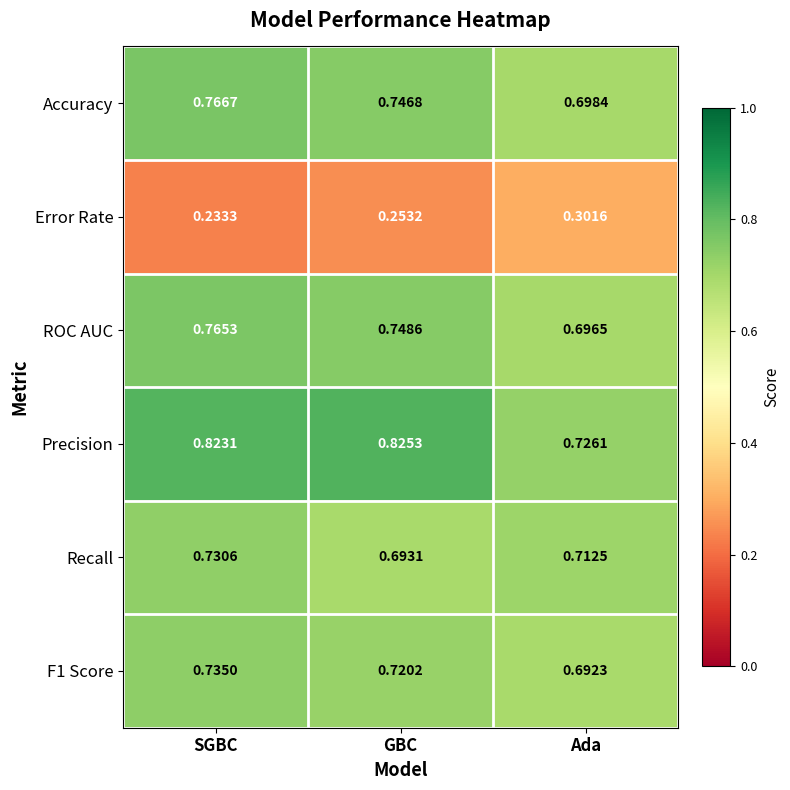

Which series changed the most between GBC and Ada?

Precision